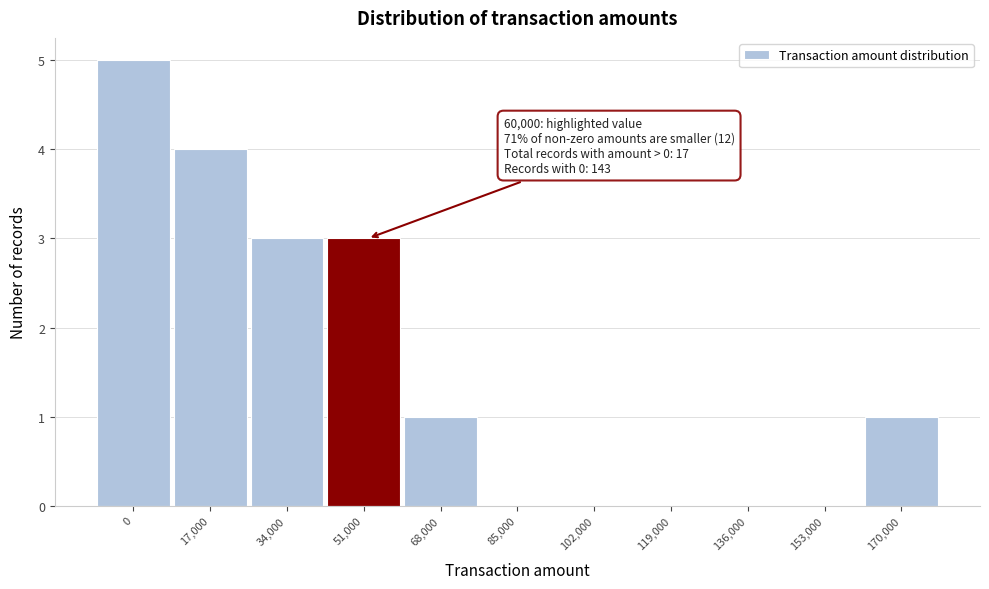

Reading left to right, transcribe all the data shown in this chart.

0=5	17,000=4	34,000=3	51,000=3	68,000=1	85,000=0	102,000=0	119,000=0	136,000=0	153,000=0	170,000=1